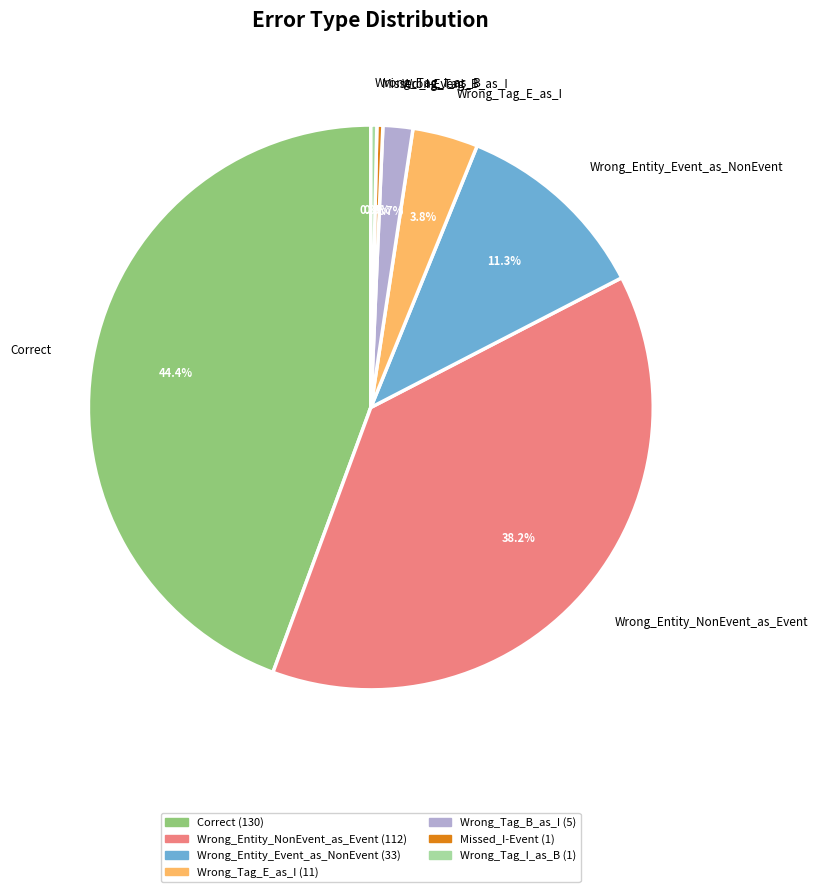

Count the number of slices in the pie.

7